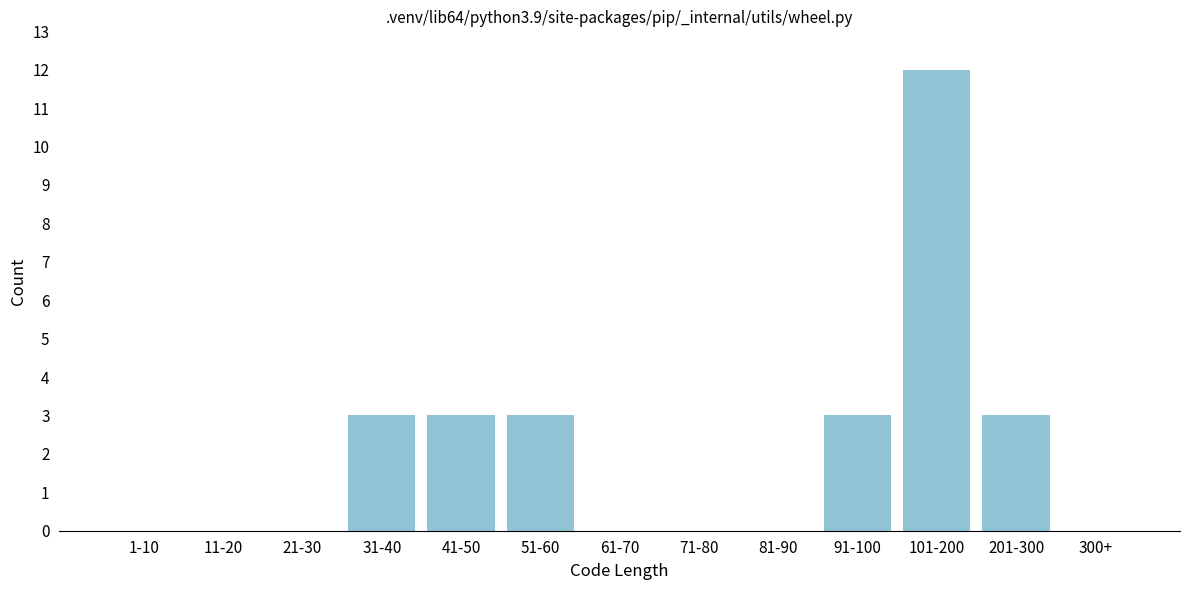

Reading left to right, what are all the values shown in this chart?

1-10=0	11-20=0	21-30=0	31-40=3	41-50=3	51-60=3	61-70=0	71-80=0	81-90=0	91-100=3	101-200=12	201-300=3	300+=0